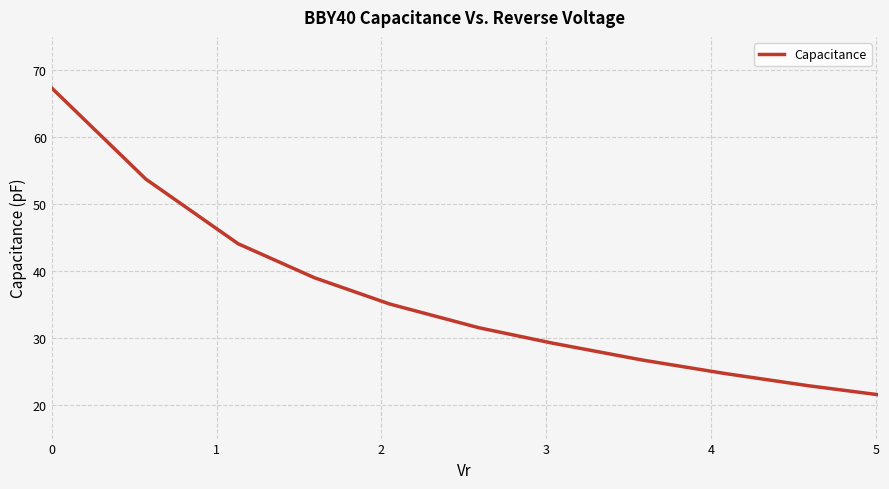

What is the difference between the maximum and minimum values?

45.8